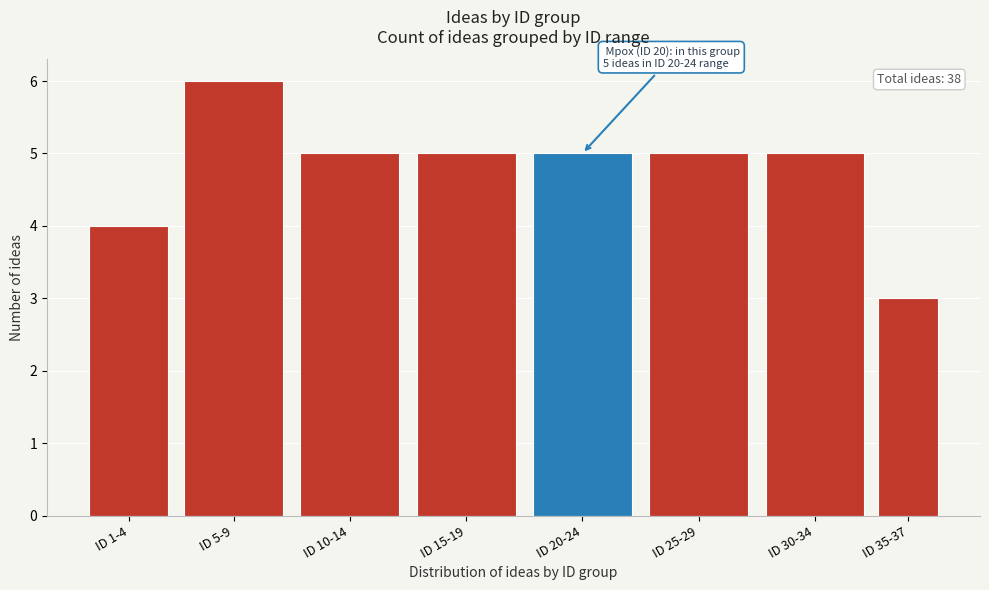

Reading right to left, what are all the values shown in this chart?

ID 35-37=3	ID 30-34=5	ID 25-29=5	ID 20-24=5	ID 15-19=5	ID 10-14=5	ID 5-9=6	ID 1-4=4